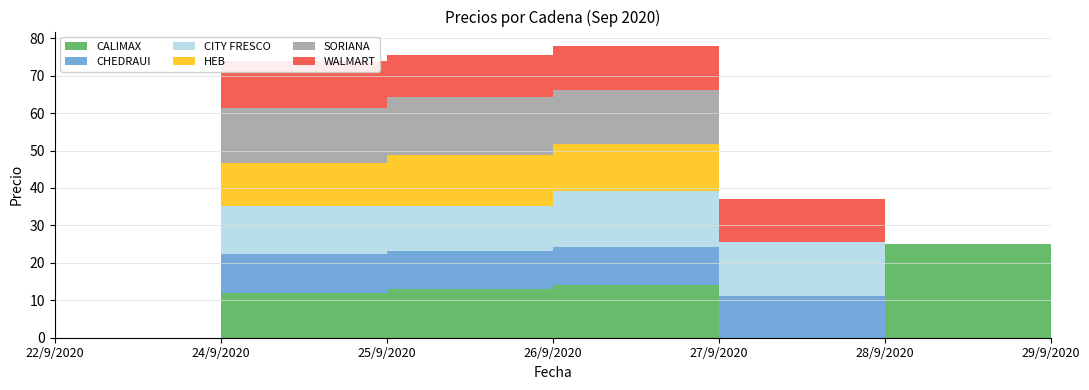

Reading left to right, transcribe all the data shown in this chart.

CALIMAX: 0.0	12.0	13.0	14.0	0.0	25.0	0.0
CHEDRAUI: 0.0	10.2	10.2	10.2	11.2	0.0	0.0
CITY FRESCO: 0.0	13.0	12.0	15.0	14.2	0.0	27.5
HEB: 0.0	11.5	13.5	12.5	0.0	0.0	0.0
SORIANA: 0.0	14.5	15.5	14.5	0.0	0.0	0.0
WALMART: 0.0	12.6	11.2	11.7	11.5	0.0	0.0